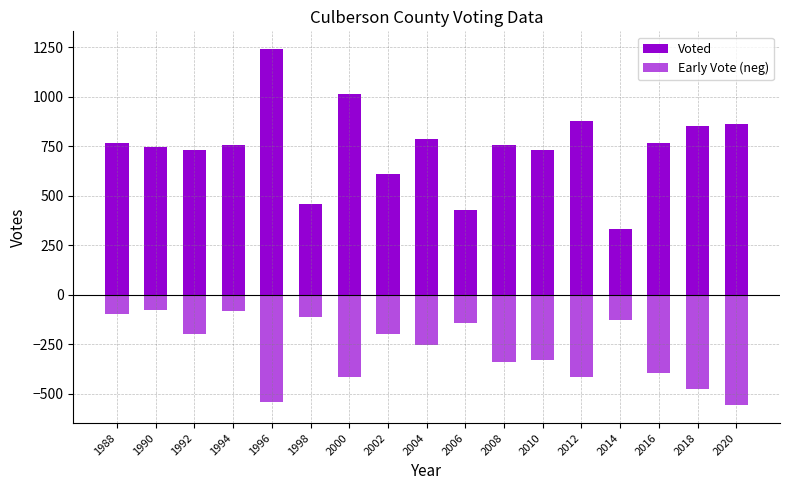

Which label corresponds to the largest value in the chart?

1996